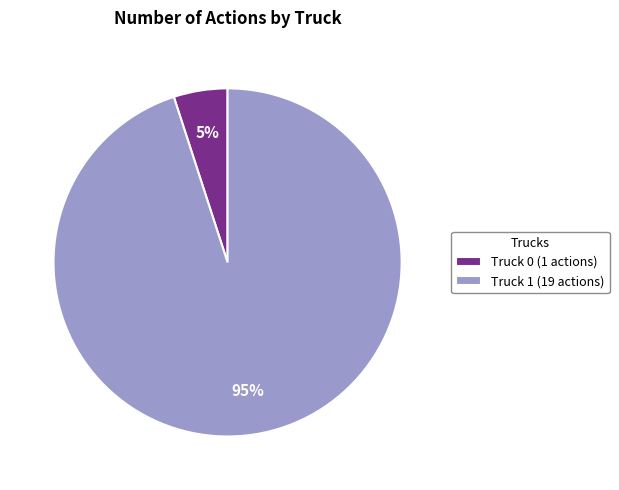

Is Truck 0 the majority of the pie?

No